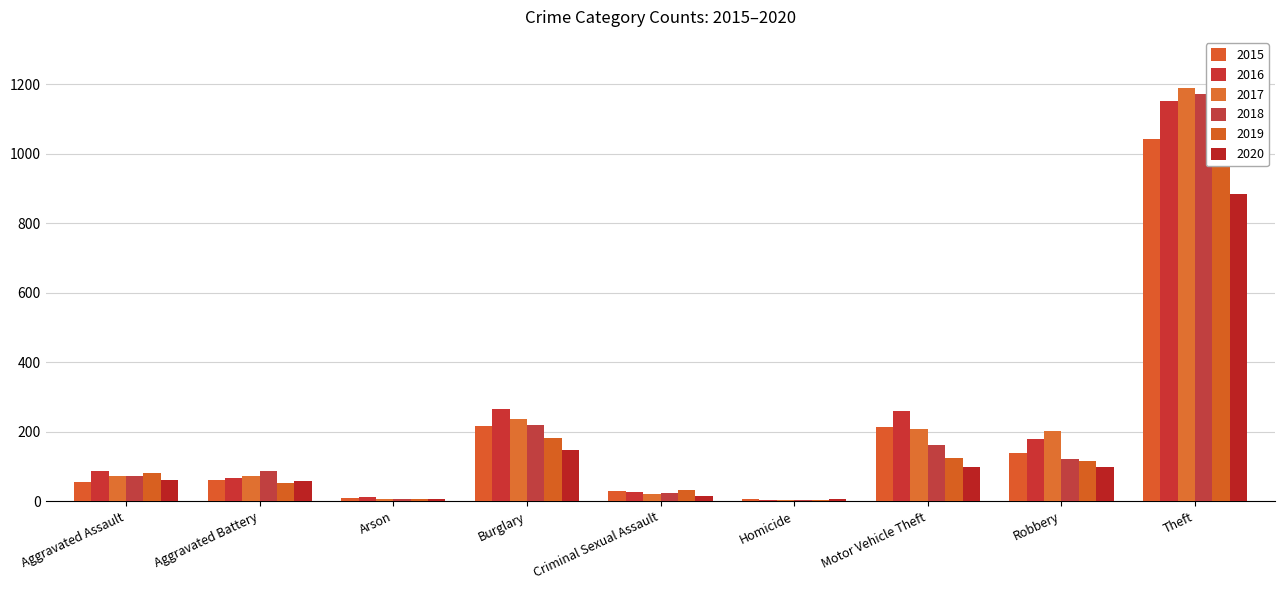

What is the approximate value of 2015 at Homicide?

5